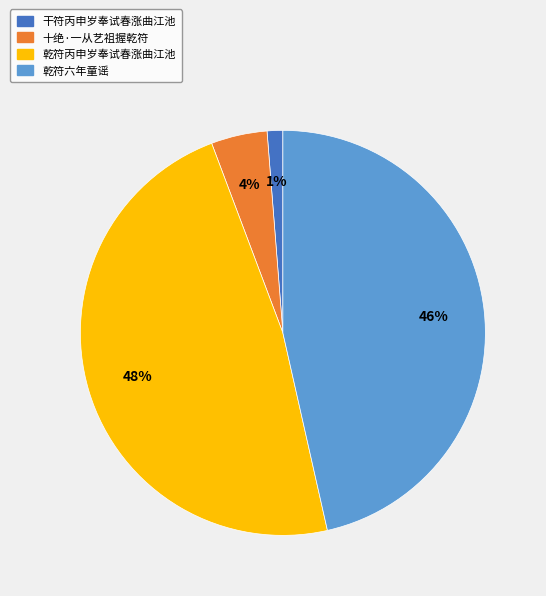

Is it true that 十绝·一从艺祖握乾符 is 14% of the pie?

False